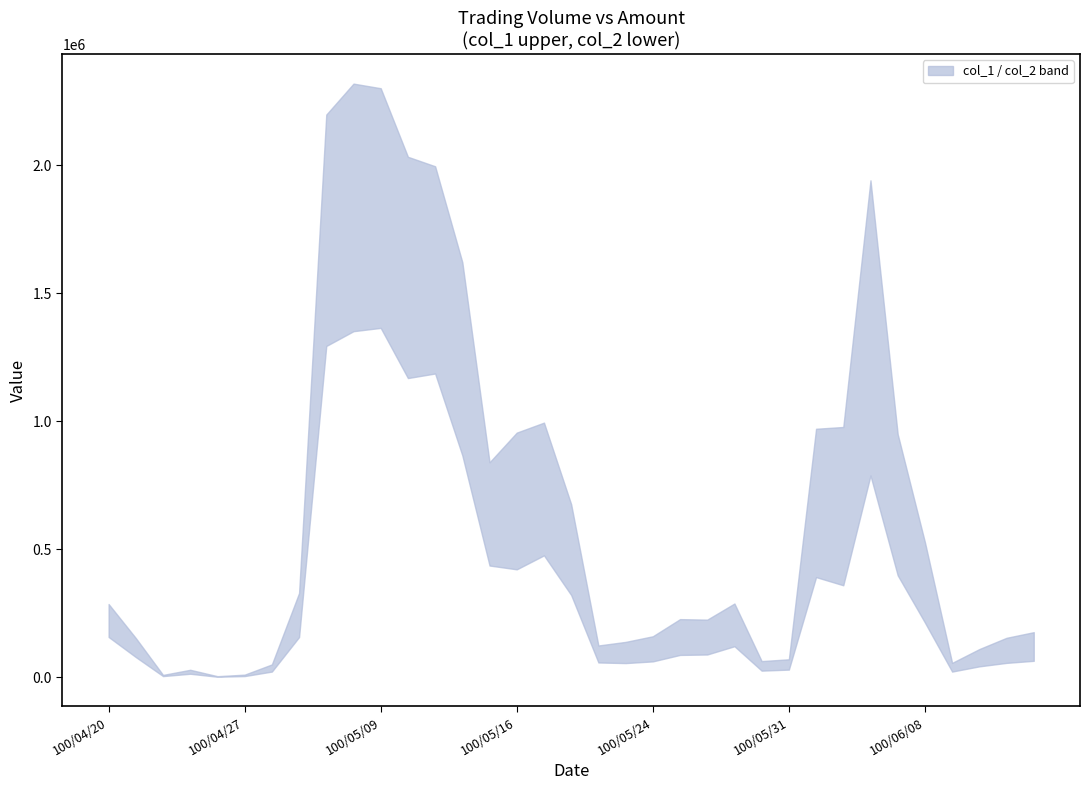

True or false: col_2 has more than 1 points higher than both neighbors.

True